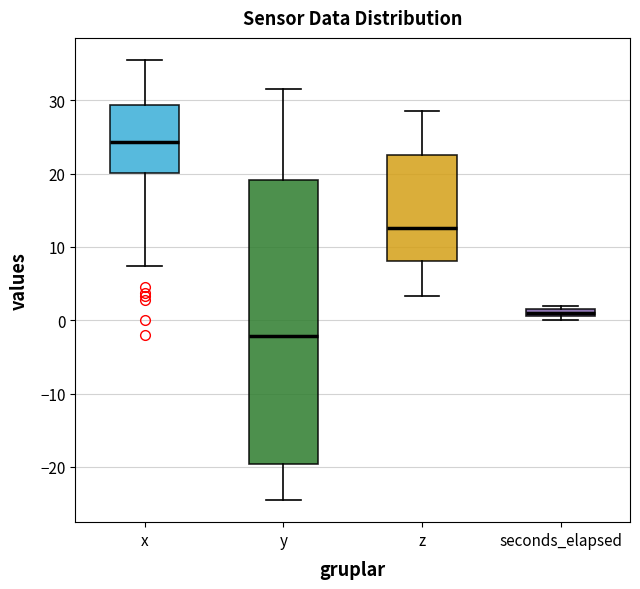

Where does the upper whisker of the box for y end on the y-axis? The values are not printed on the chart, so give them approximately, as read against the axis.

32